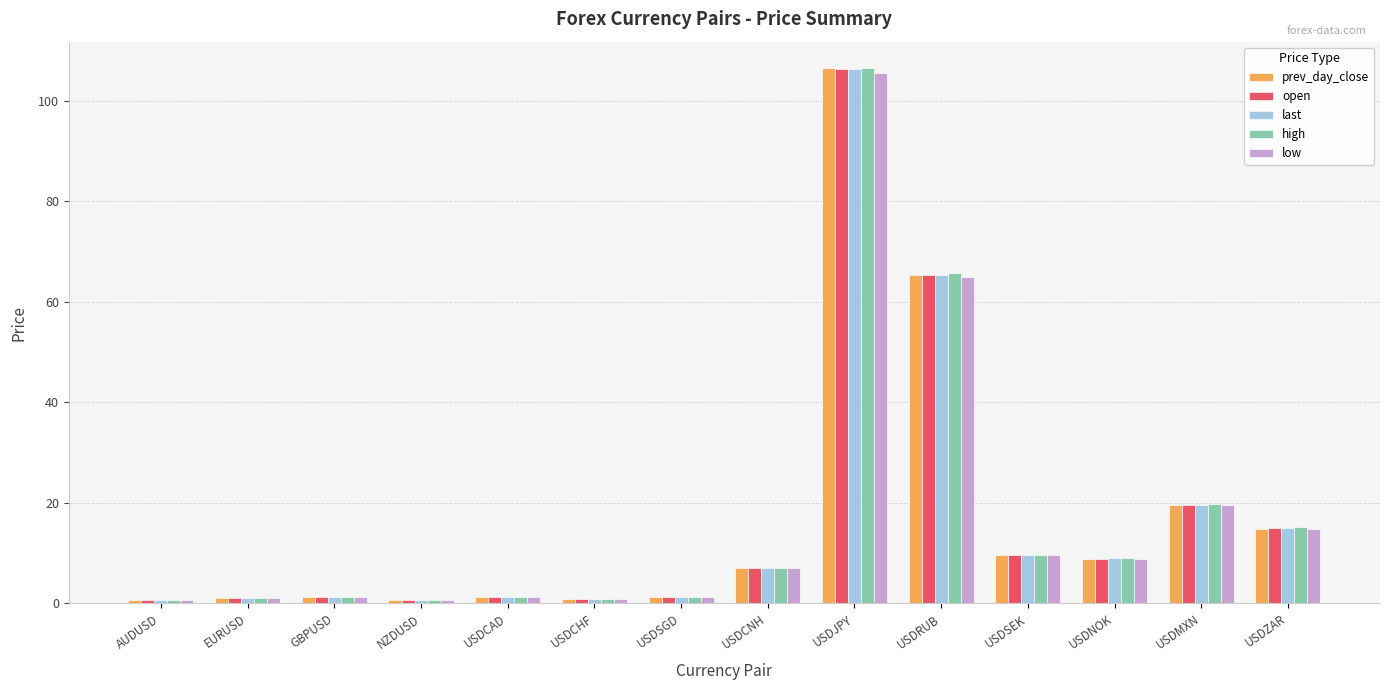

At which category is the sum across all series the highest?

USDJPY